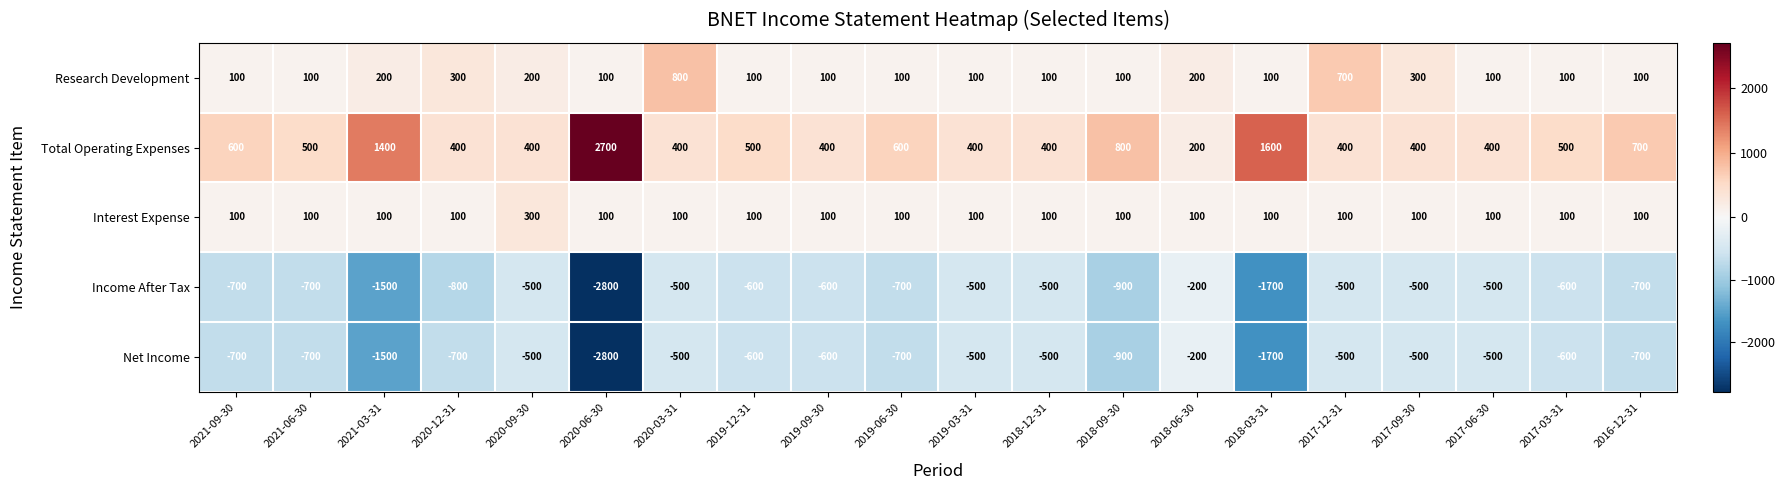

At which label is Income After Tax closest to -1500?

2021-03-31